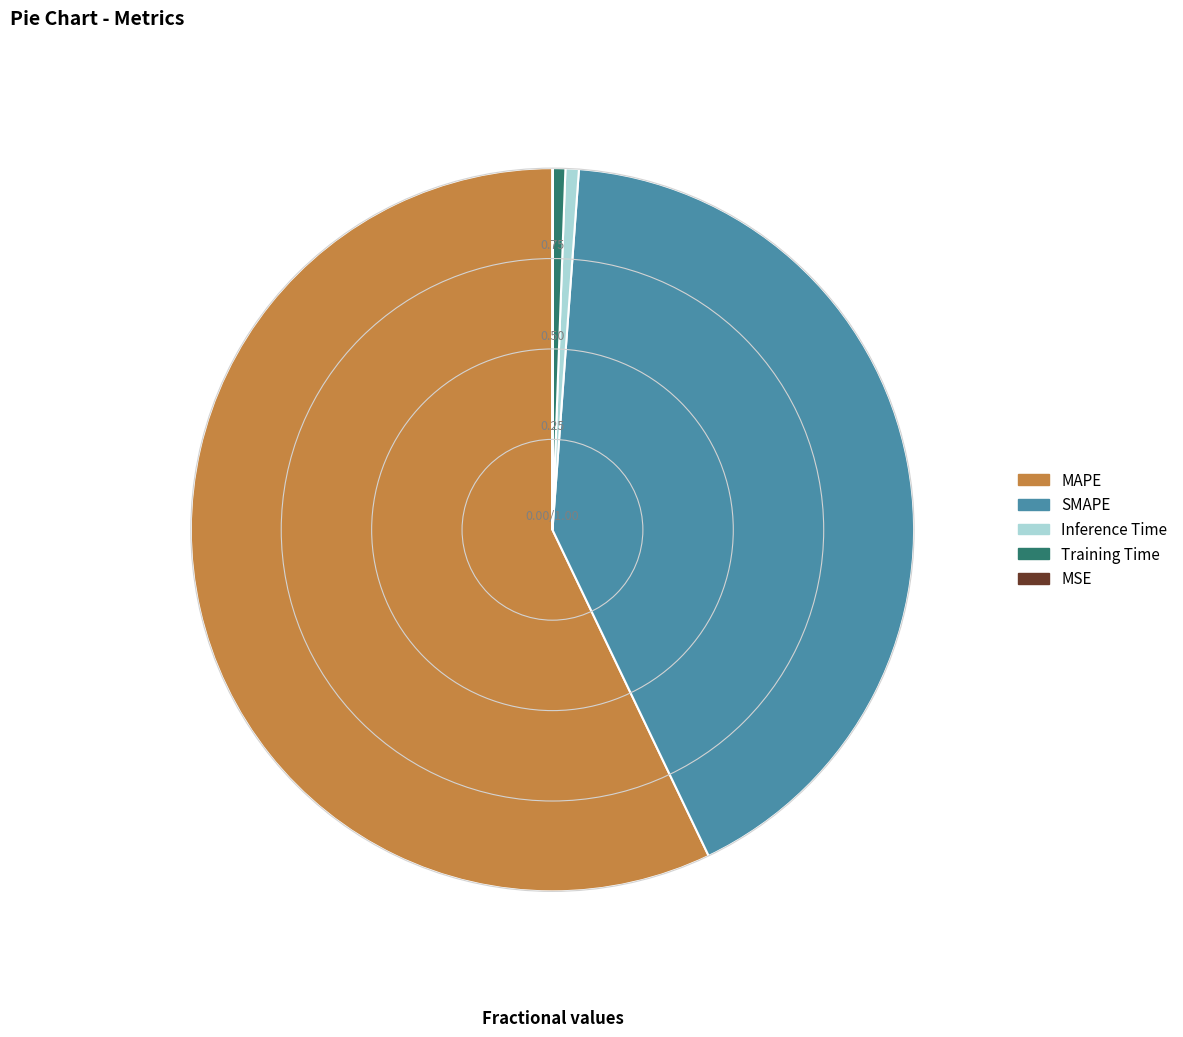

True or false: MAPE accounts for 57% of the total.

True